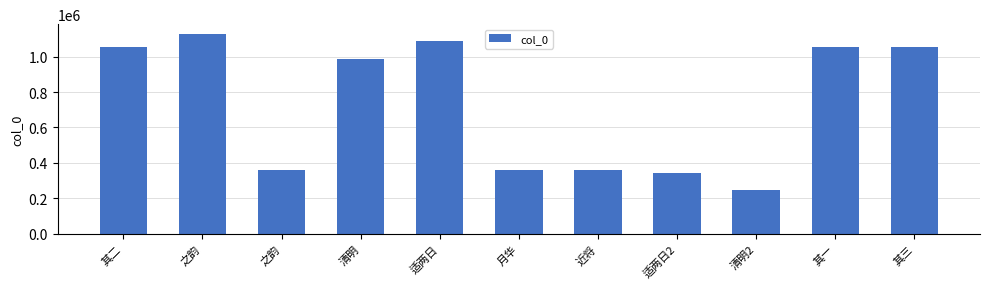

What is the change in value from 之韵 to 近将?

+440